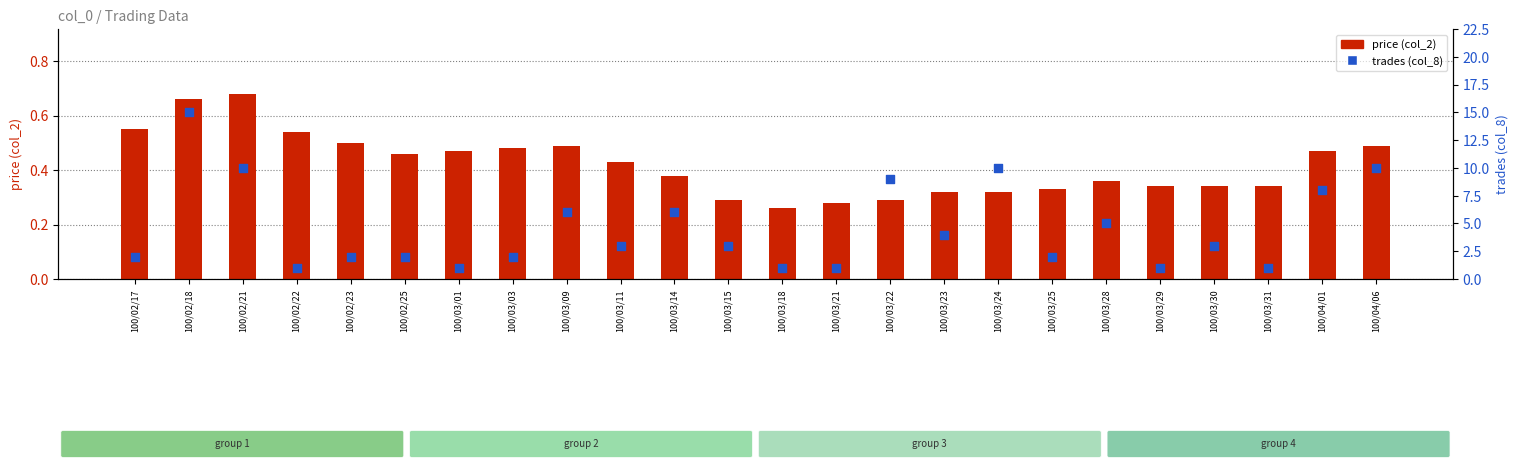

Which series has the largest Y range (max minus min)?

trades (col_8)